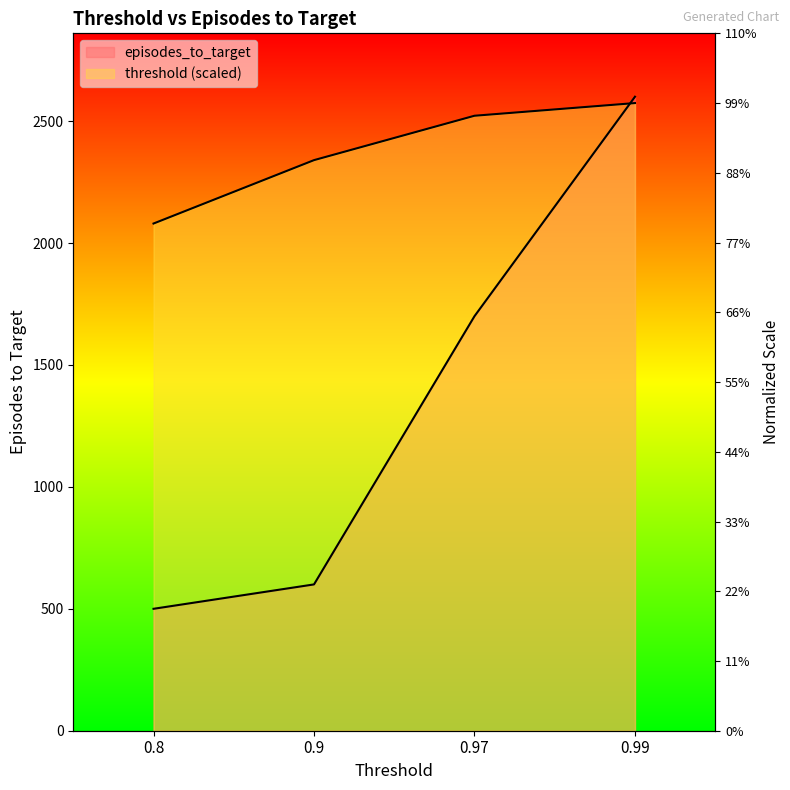

Rank the series by their average value, from highest to lowest.

threshold, episodes_to_target